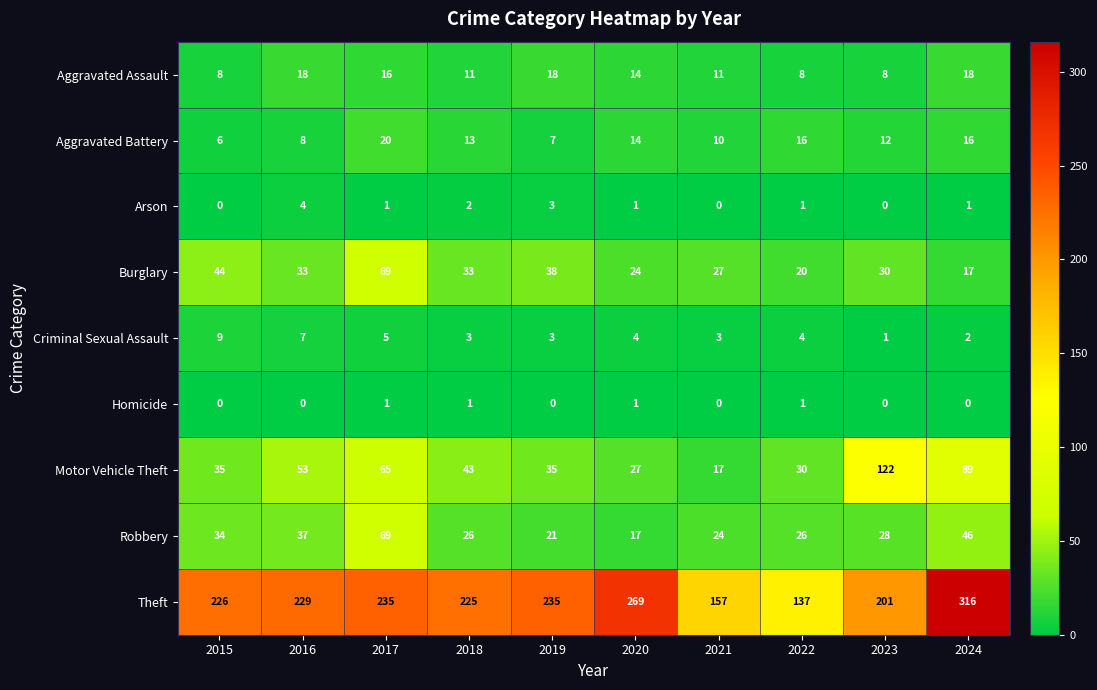

The Arson series shows -2 at 2015. True or false?

False